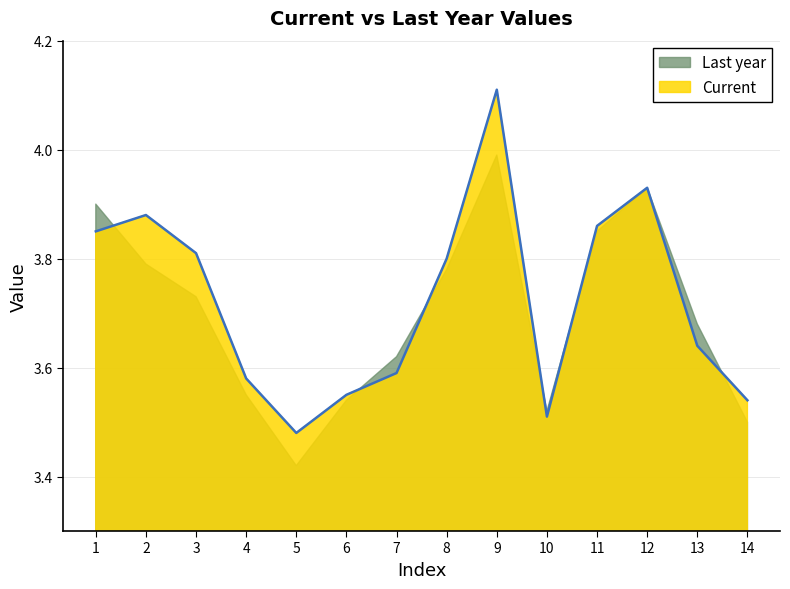

How many interior local peaks (higher than both neighbors) does the data have?

3